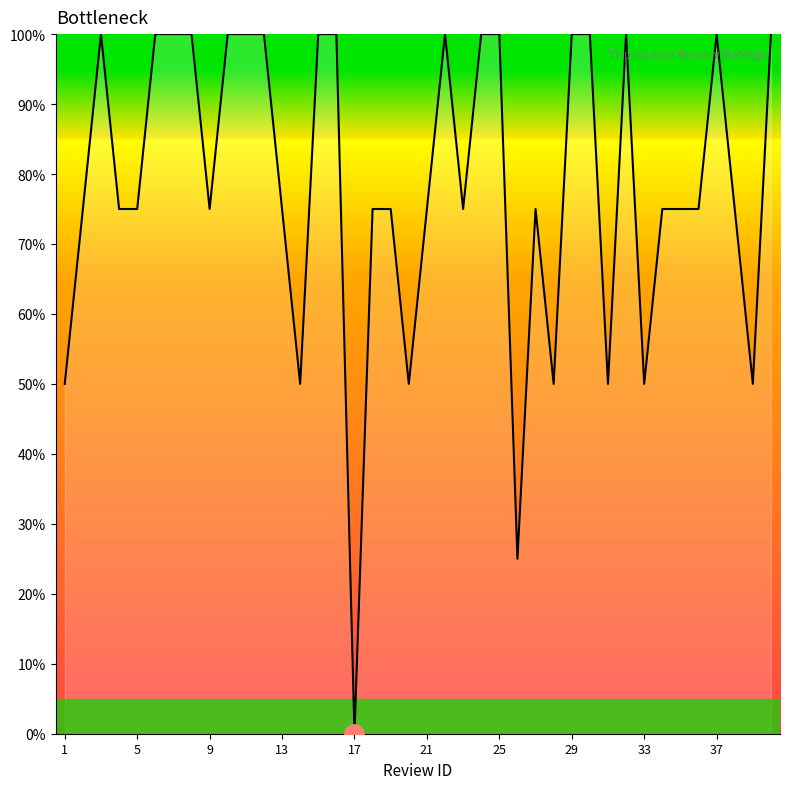

What is the maximum value shown in the chart?

100